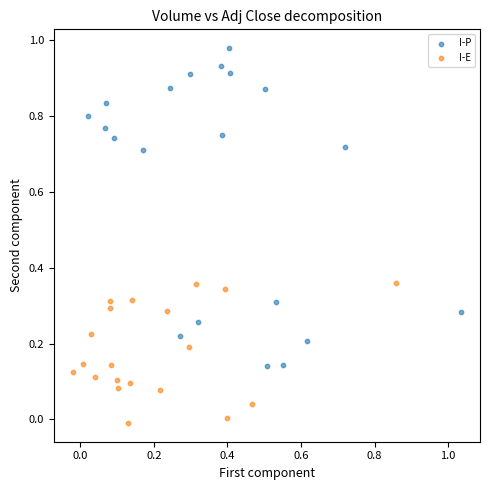

Which series has the largest Y range (max minus min)?

I-P